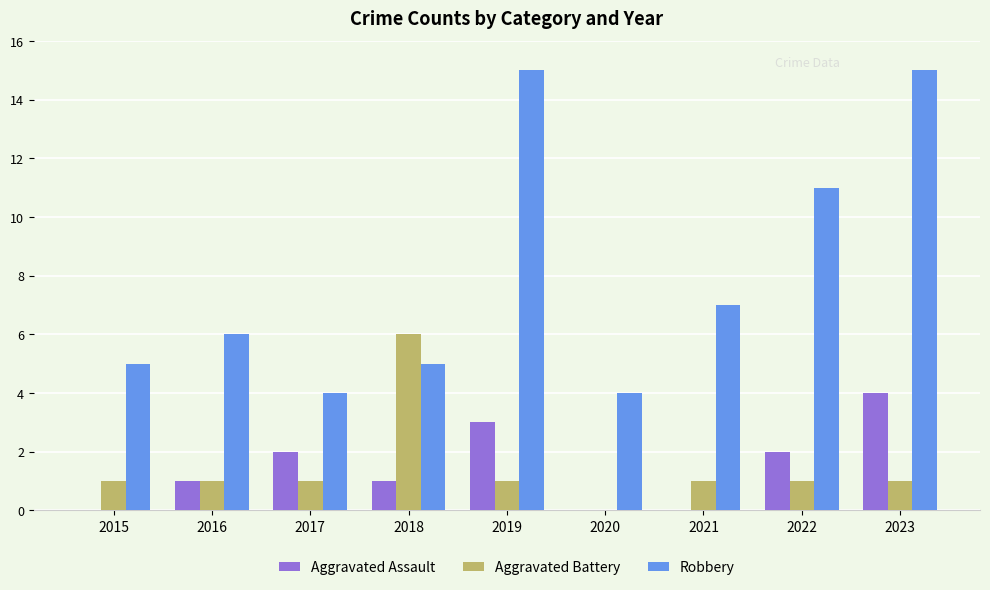

What is the highest value of the Aggravated Assault series?

4